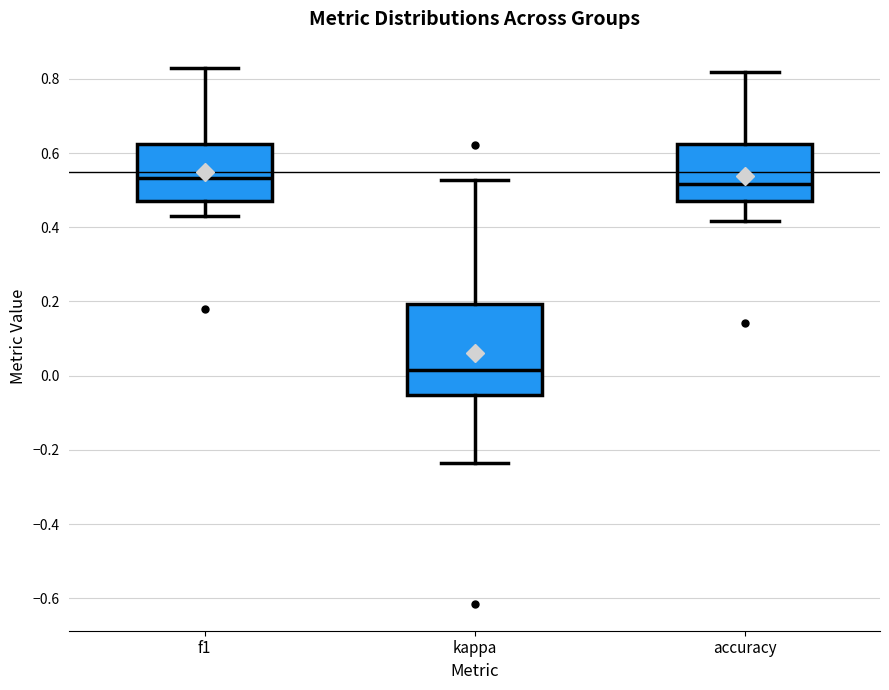

Where is the lower edge of the box for accuracy on the y-axis? The values are not printed on the chart, so give them approximately, as read against the axis.

0.48